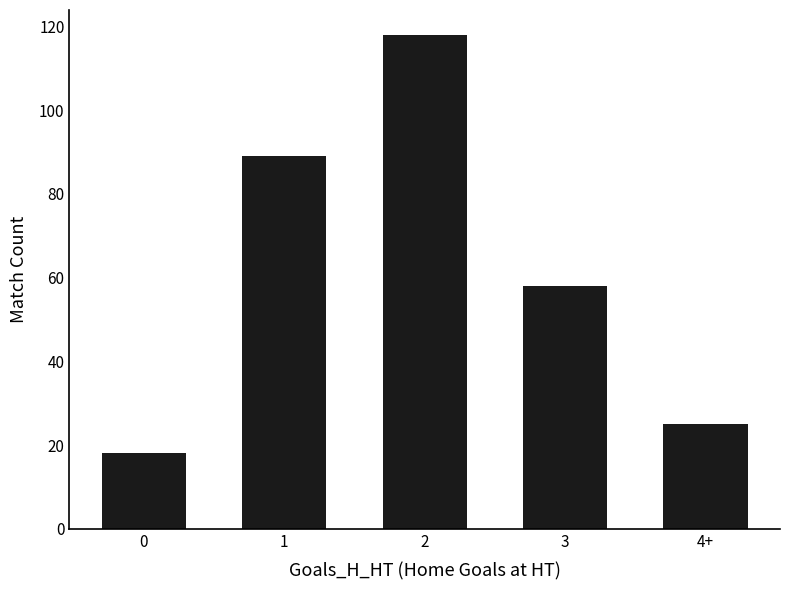

Approximately how many times larger is the value at 1 compared to 3?

1.5